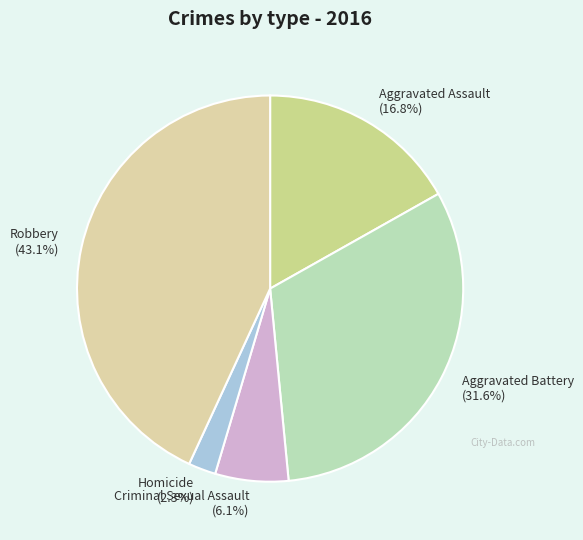

Which slice is the smallest?

Homicide